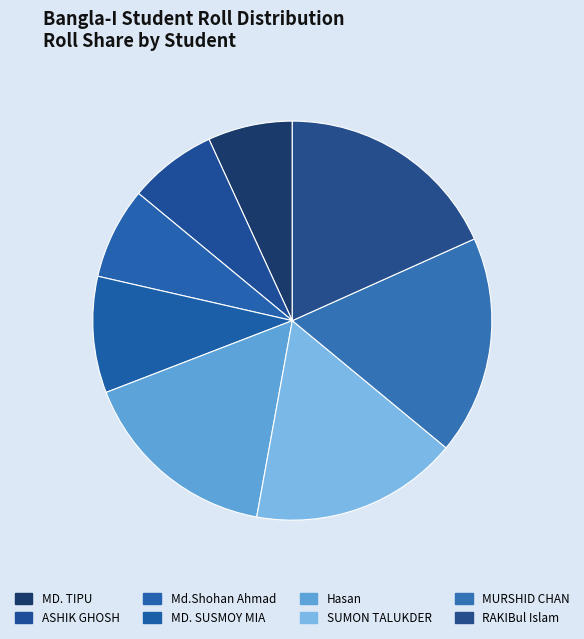

Which slice is the largest?

RAKIBul Islam